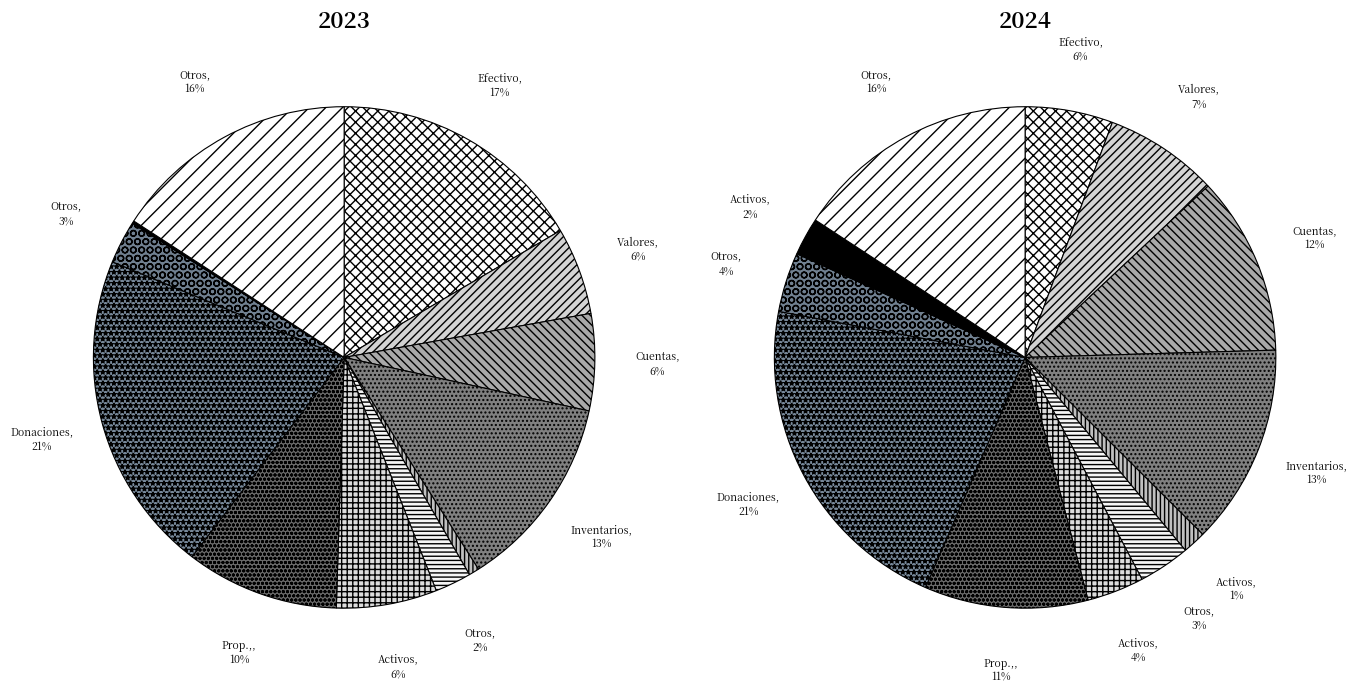

Which series has the widest spread of values?

values_2023